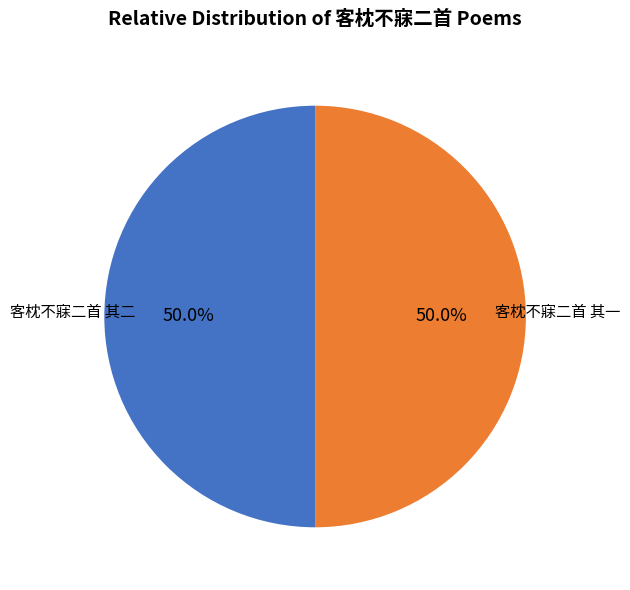

Count the number of slices in the pie.

2